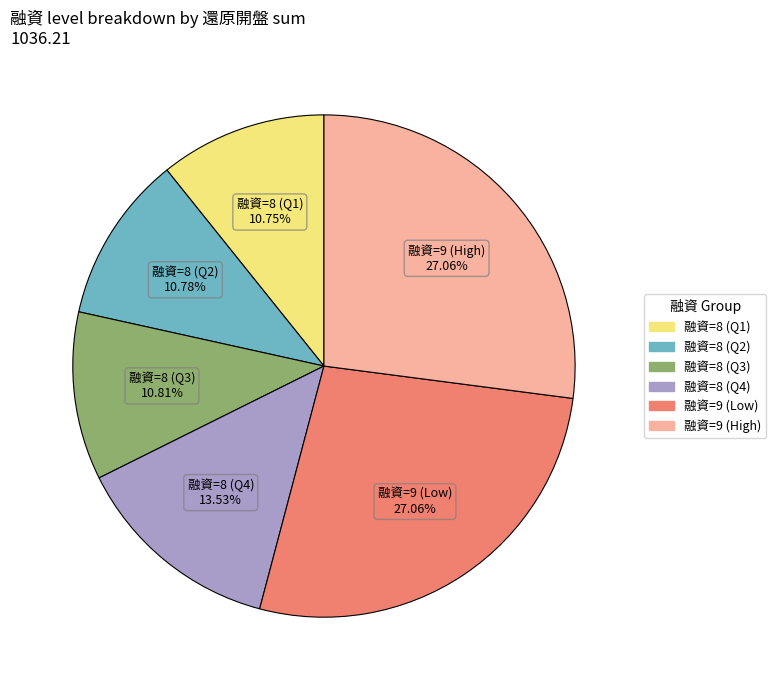

Is there a majority slice in this chart?

No